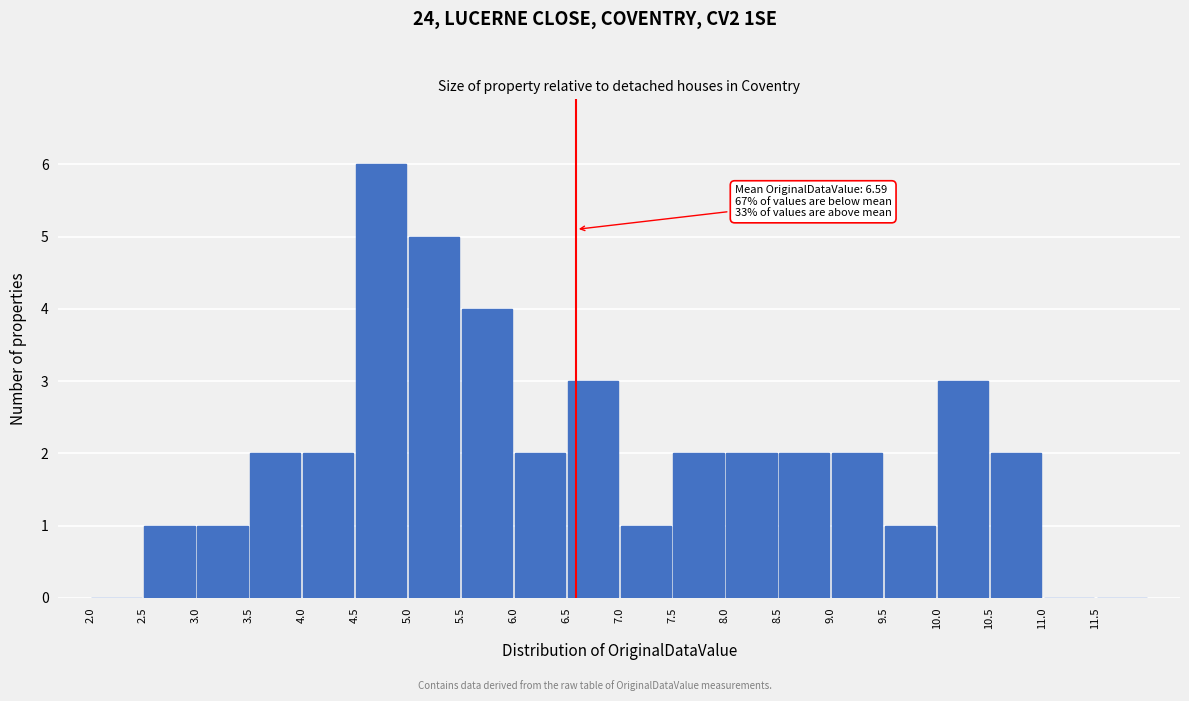

Over which range of the x-axis is the bar tallest?

4.5 to 5.0